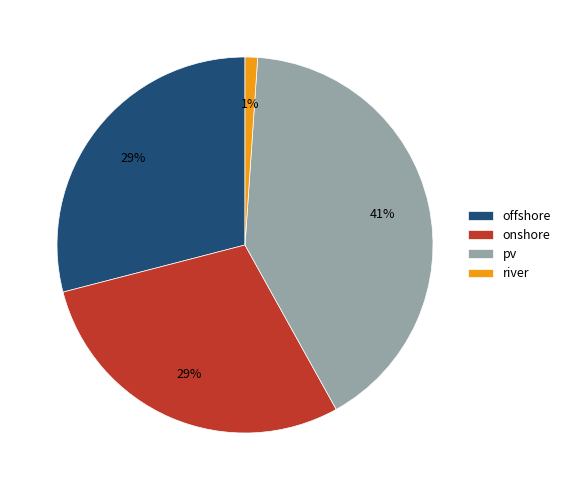

True or false: offshore accounts for 43% of the total.

False